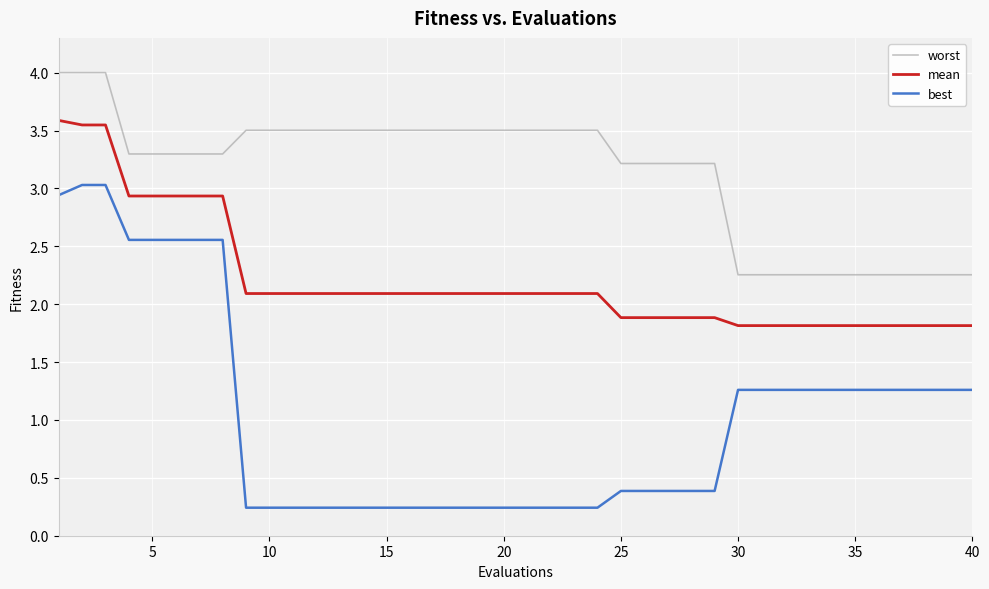

Which series has the widest spread of values?

best